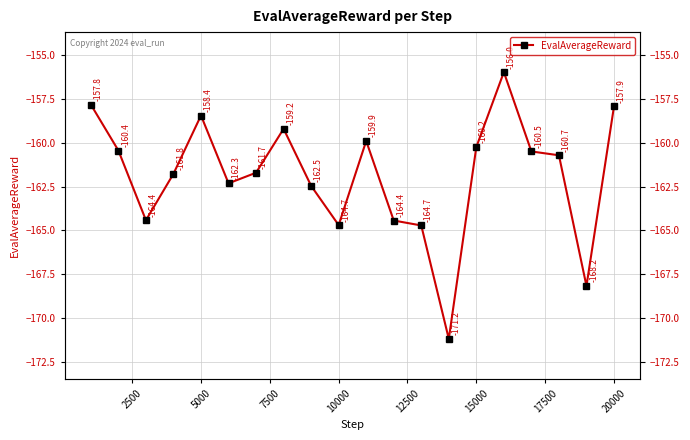

What is the smallest value displayed?

-171.2